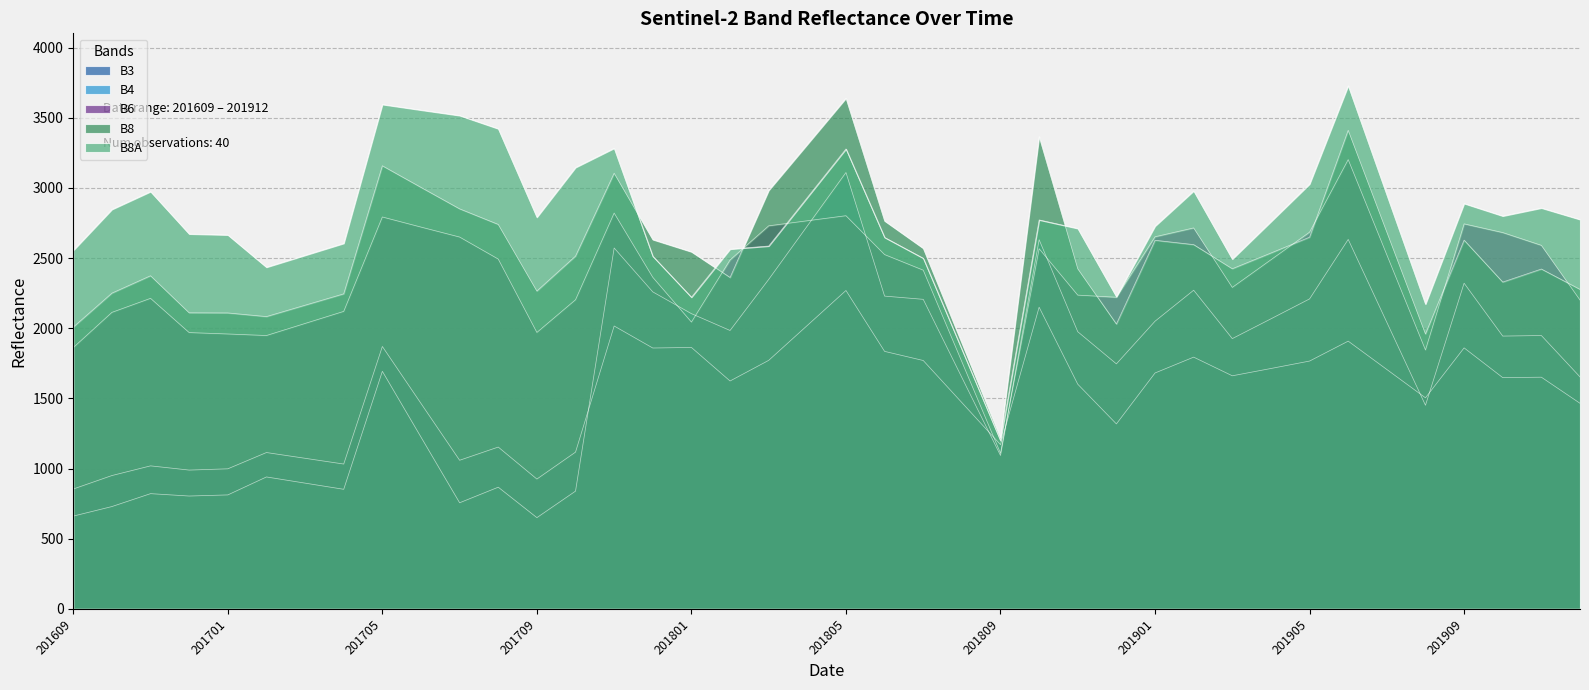

True or false: B4 has more than 1 interior local peaks.

True